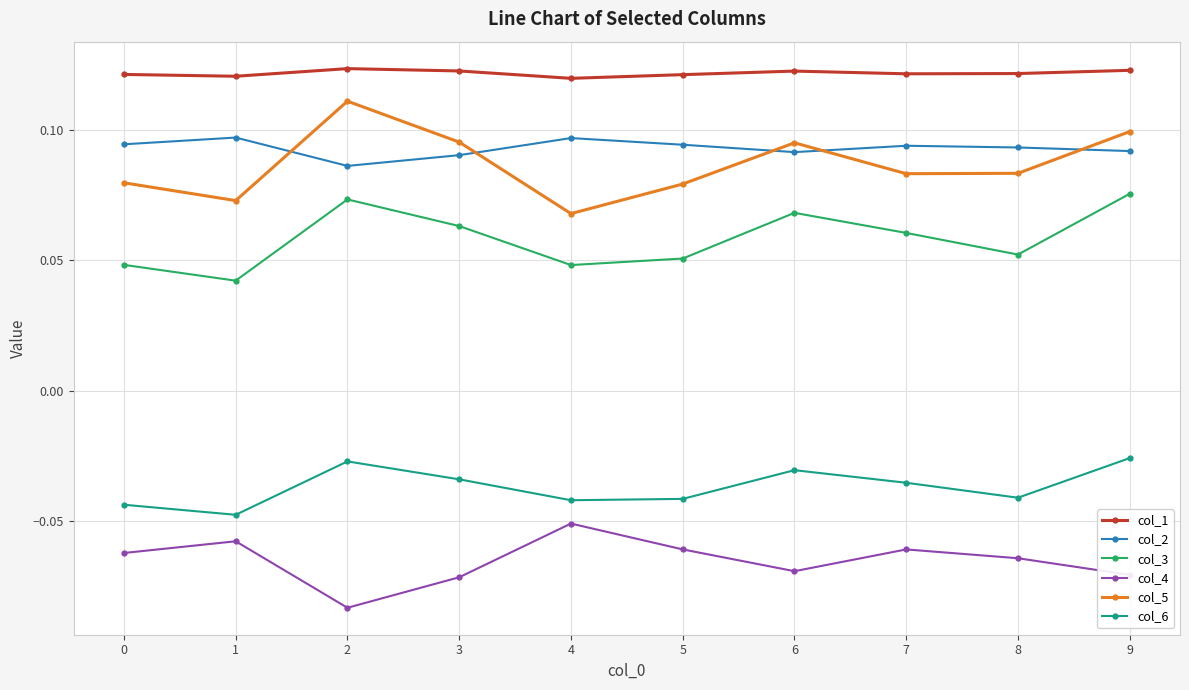

The col_5 series shows 0.2 at 9. True or false?

False